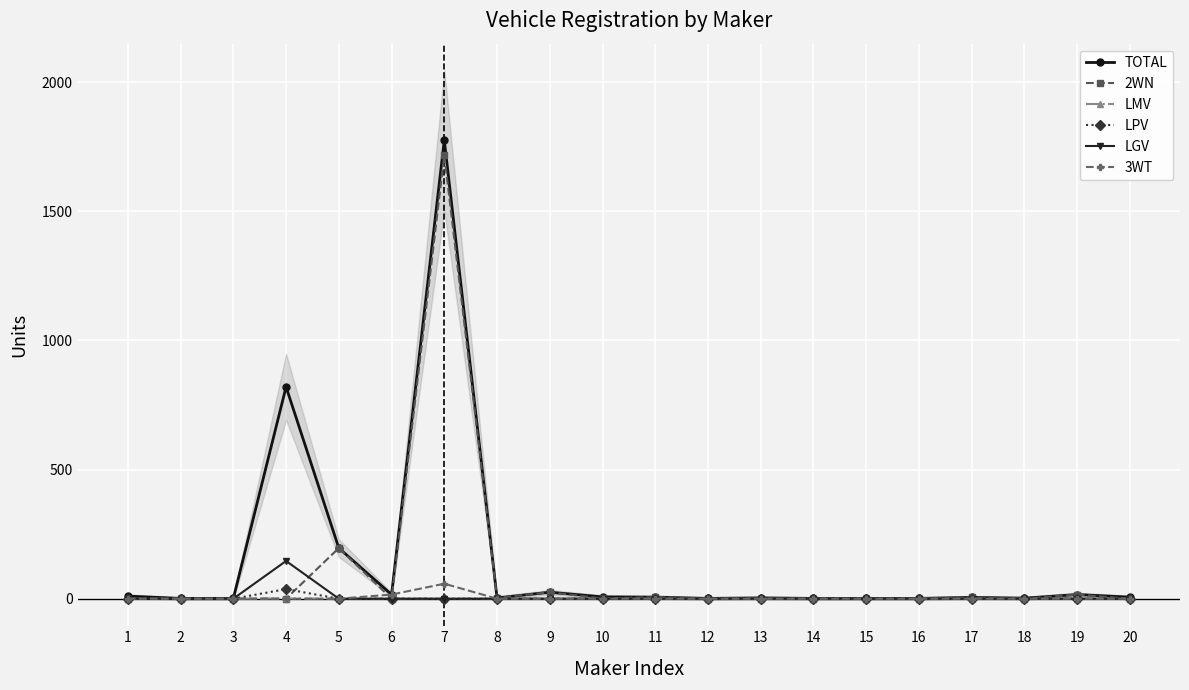

True or false: LPV and 2WN cross at least once.

True